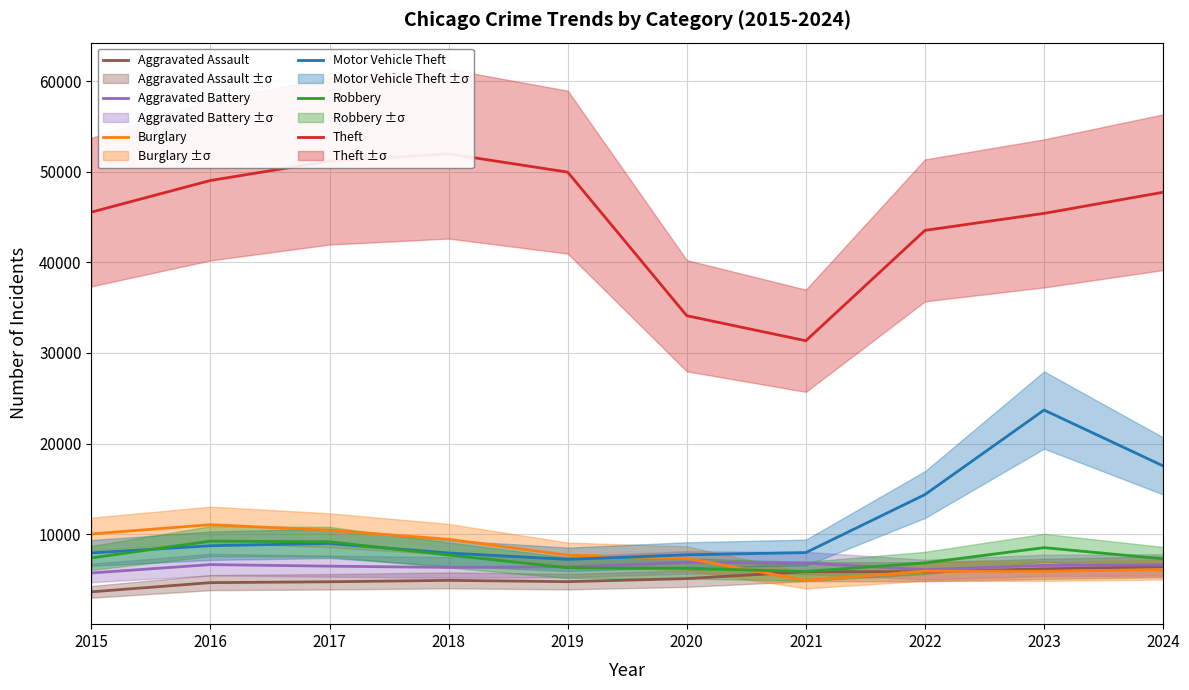

At which category is the sum across all series the highest?

2023